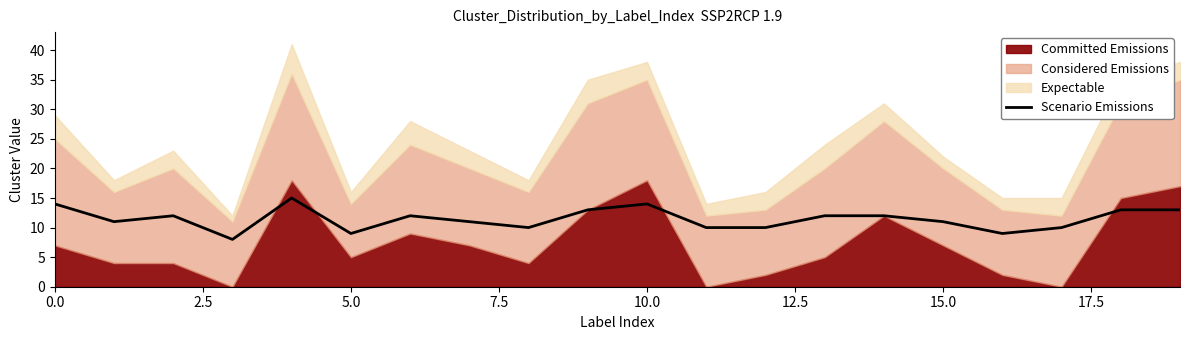

What is the highest value of the Scenario Emissions series?

15